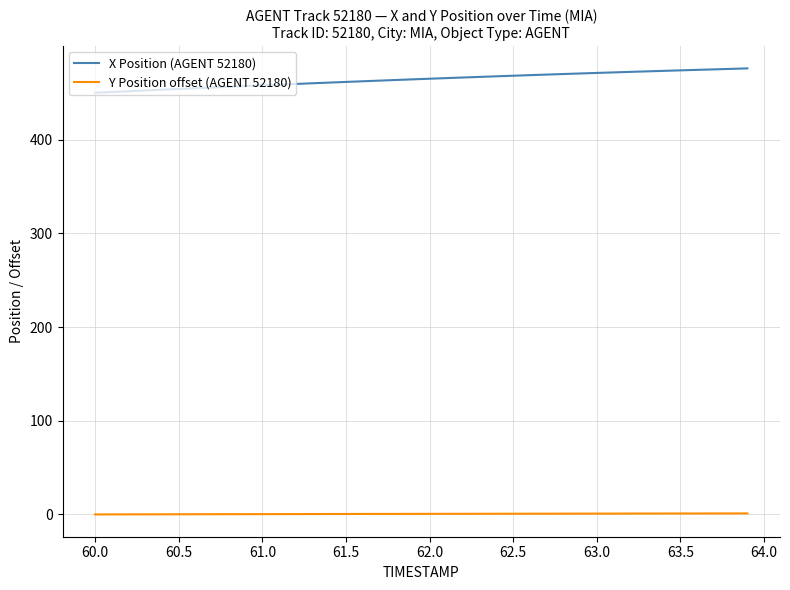

What are all the series names shown in the legend?

X Position (AGENT 52180), Y Position offset (AGENT 52180)